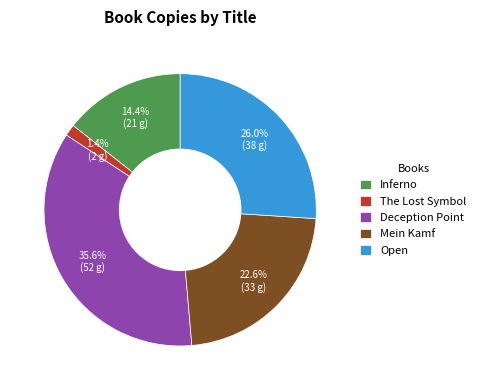

Count the number of slices in the pie.

5